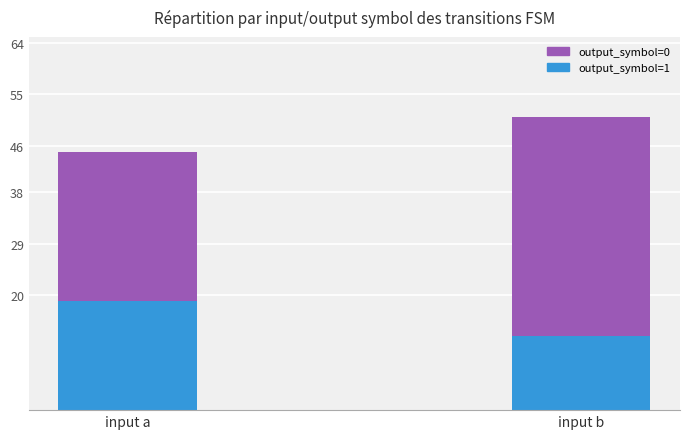

At how many categories does at least one series exceed 13?

2